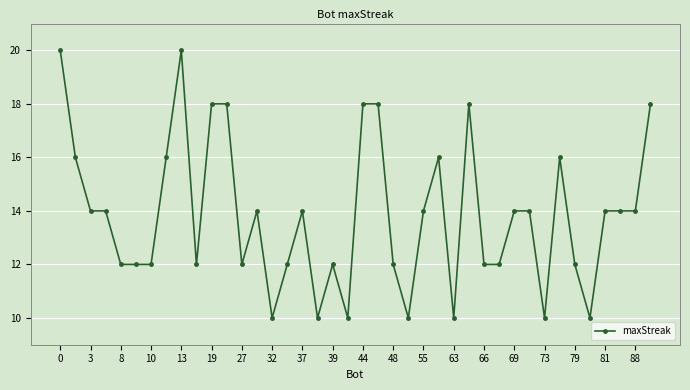

Reading left to right, list all the values displayed in this chart.

20	16	14	14	12	12	12	16	20	12	18	18	12	14	10	12	14	10	12	10	18	18	12	10	14	16	10	18	12	12	14	14	10	16	12	10	14	14	14	18